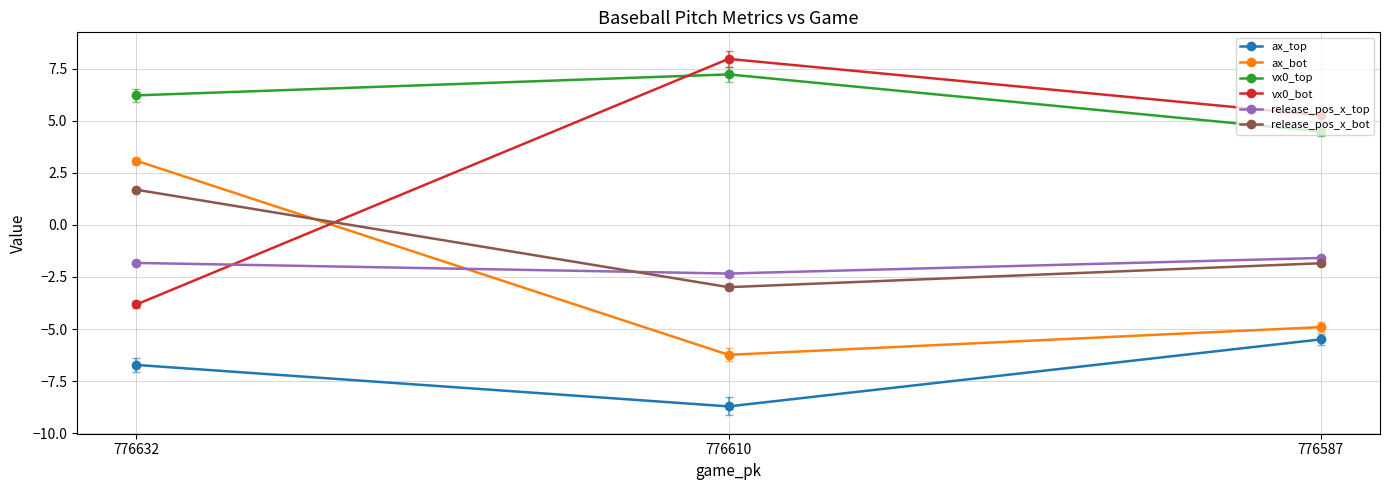

Where is vx0_bot nearest to the value 2?

776587